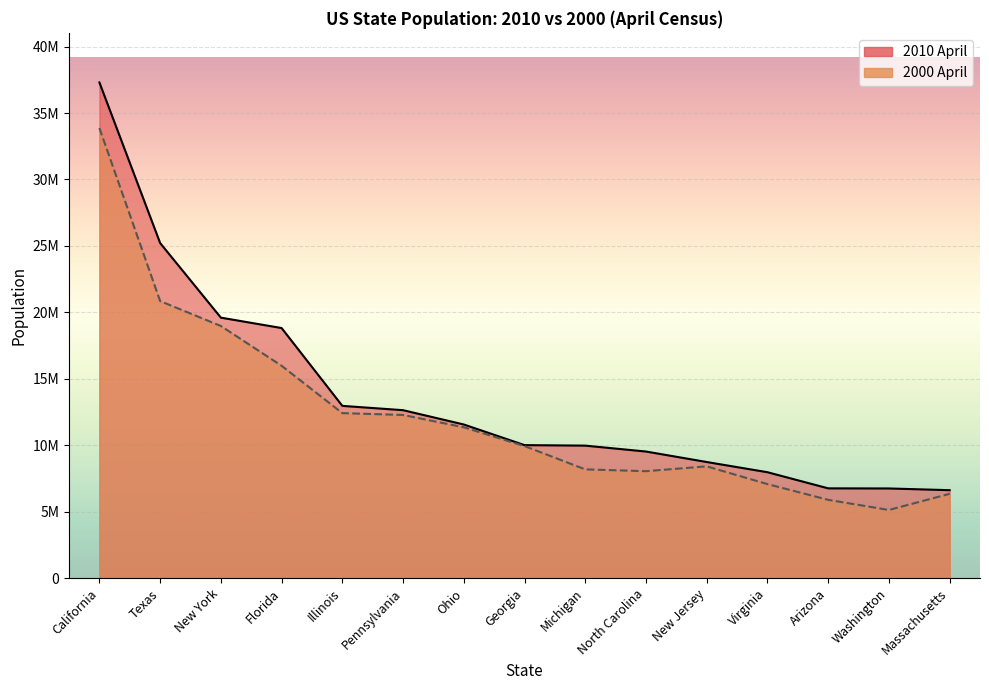

True or false: 2000 April and 2010 April intersect in this chart.

False